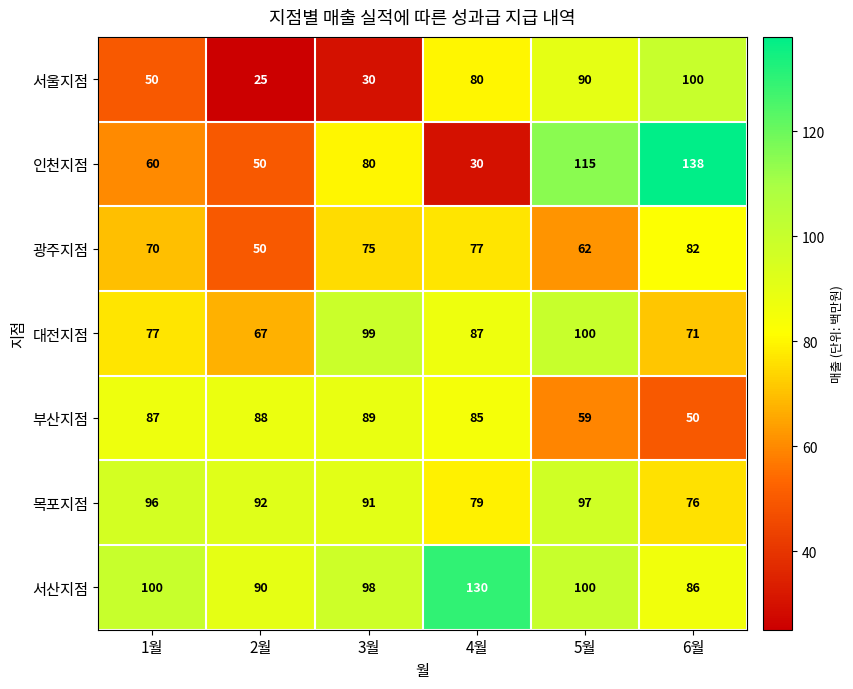

Is it true that 부산지점 equals 34 at 1월?

False